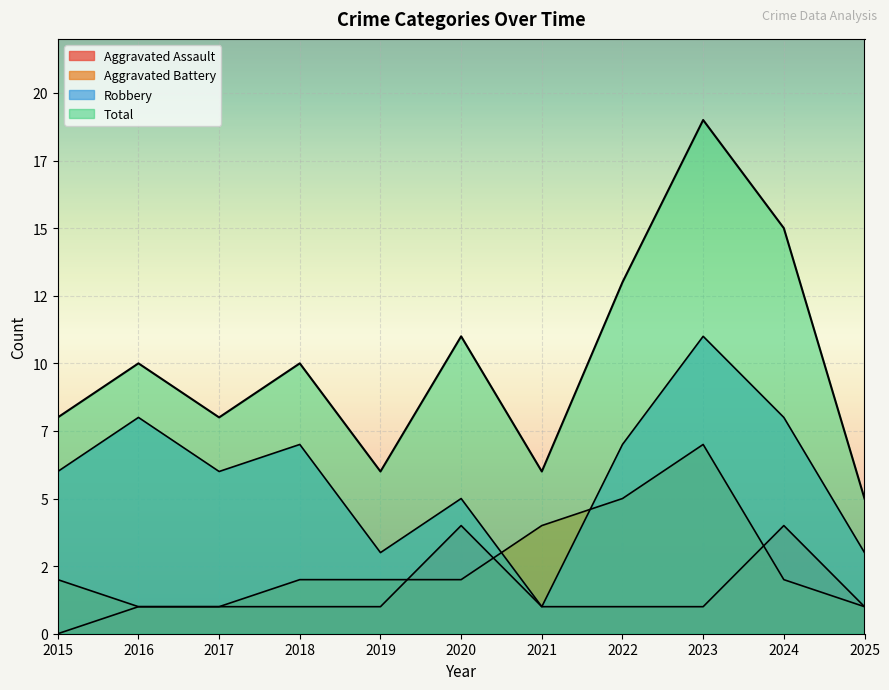

Which series has the largest range (max minus min)?

Total